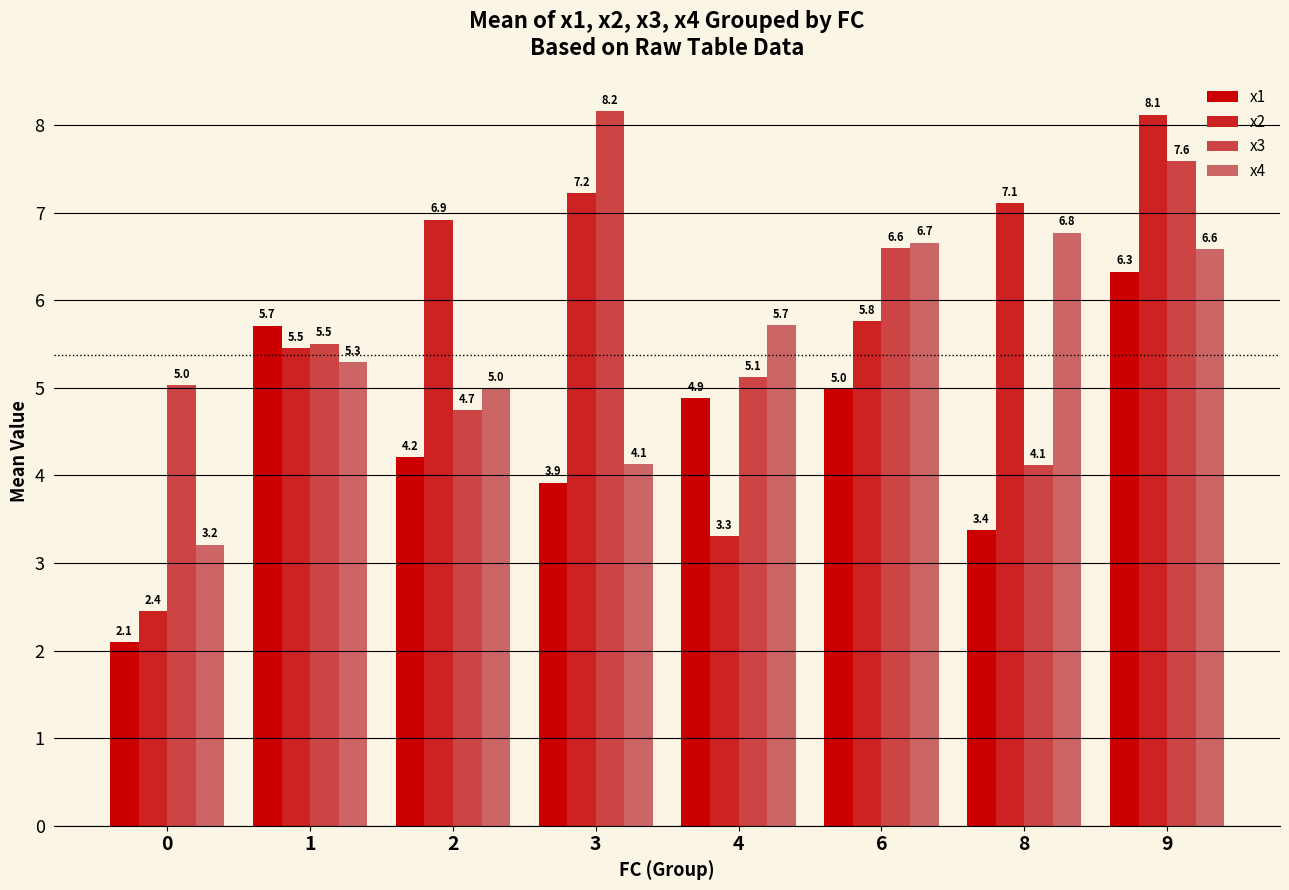

Reading left to right, what are all the values shown in this chart?

x1: 0=2.1	1=5.7	2=4.2	3=3.9	4=4.9	6=5.0	8=3.4	9=6.3
x2: 0=2.4	1=5.5	2=6.9	3=7.2	4=3.3	6=5.8	8=7.1	9=8.1
x3: 0=5.0	1=5.5	2=4.7	3=8.2	4=5.1	6=6.6	8=4.1	9=7.6
x4: 0=3.2	1=5.3	2=5.0	3=4.1	4=5.7	6=6.7	8=6.8	9=6.6